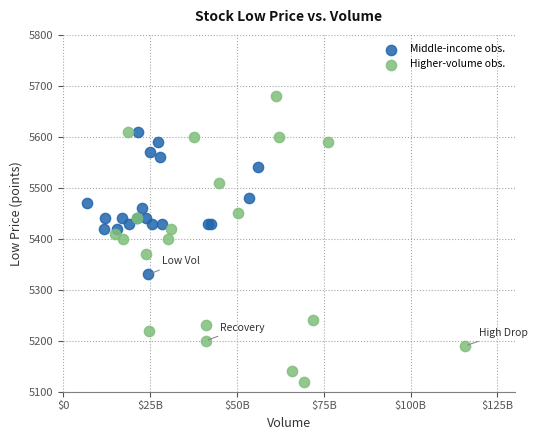

Which series has the largest Y range (max minus min)?

Higher-volume obs.